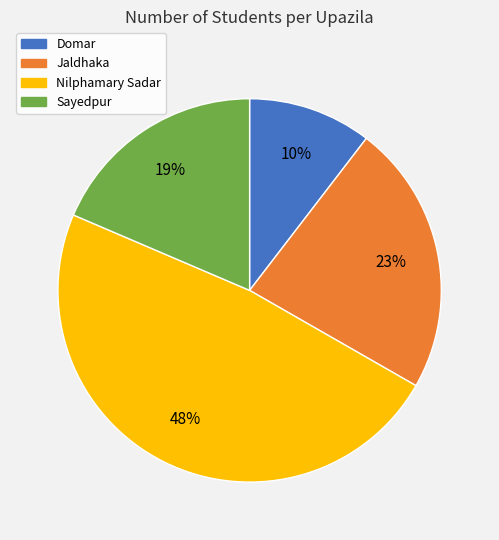

To the nearest percent, what is the difference between the Nilphamary Sadar and Domar slice percentages?

38%